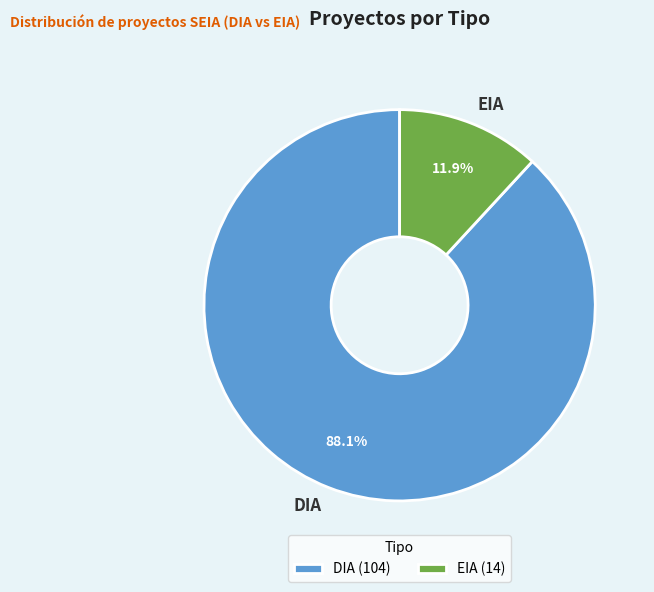

What is the largest slice in the pie chart?

DIA